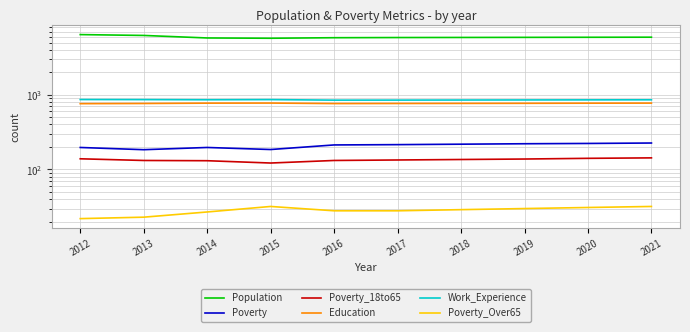

What is the total value across all series at 2012?

8363